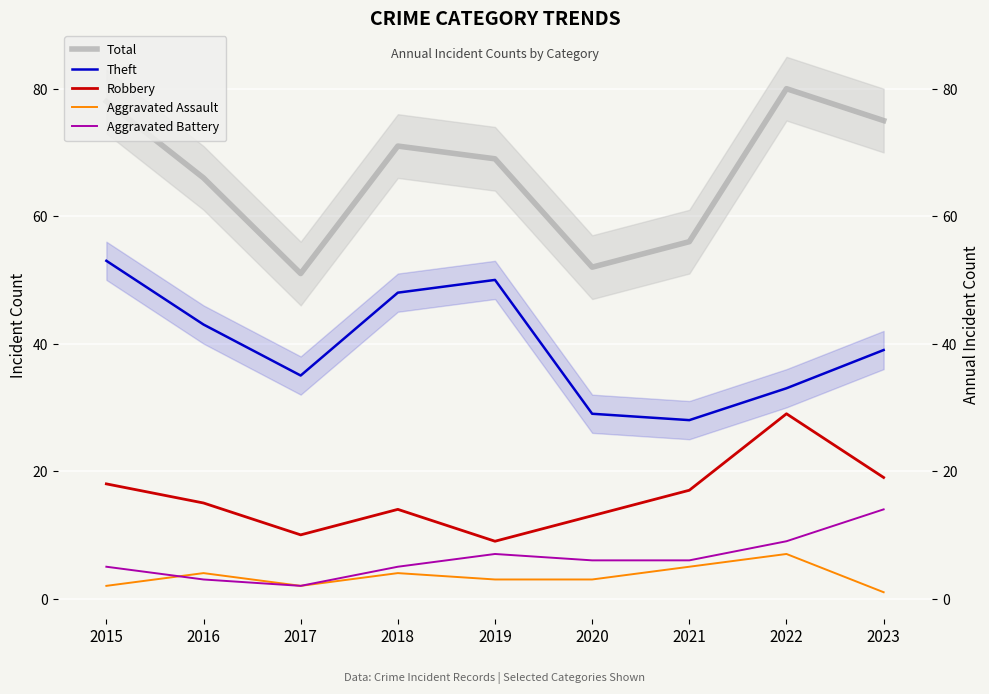

What is the total value across all series at 2016?

131